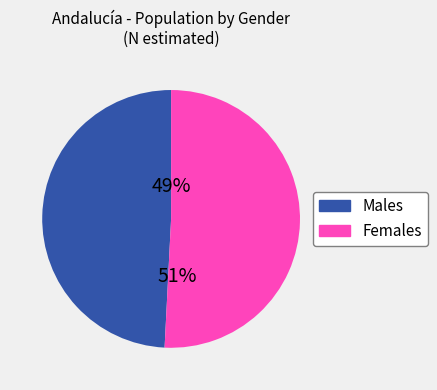

To the nearest percent, what is the combined percentage of Males and Females?

100%